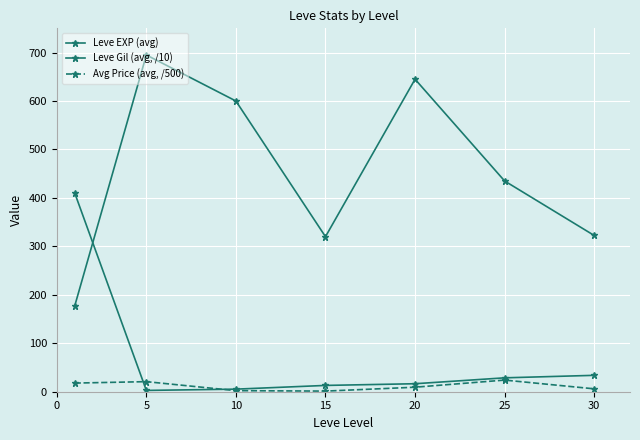

Is this an area chart (filled region under the line)?

No